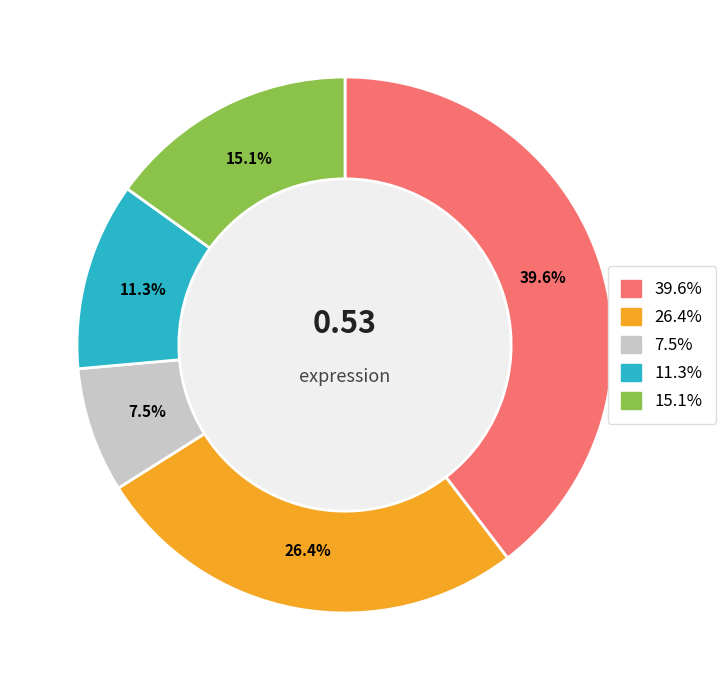

Does any single category account for the majority?

No